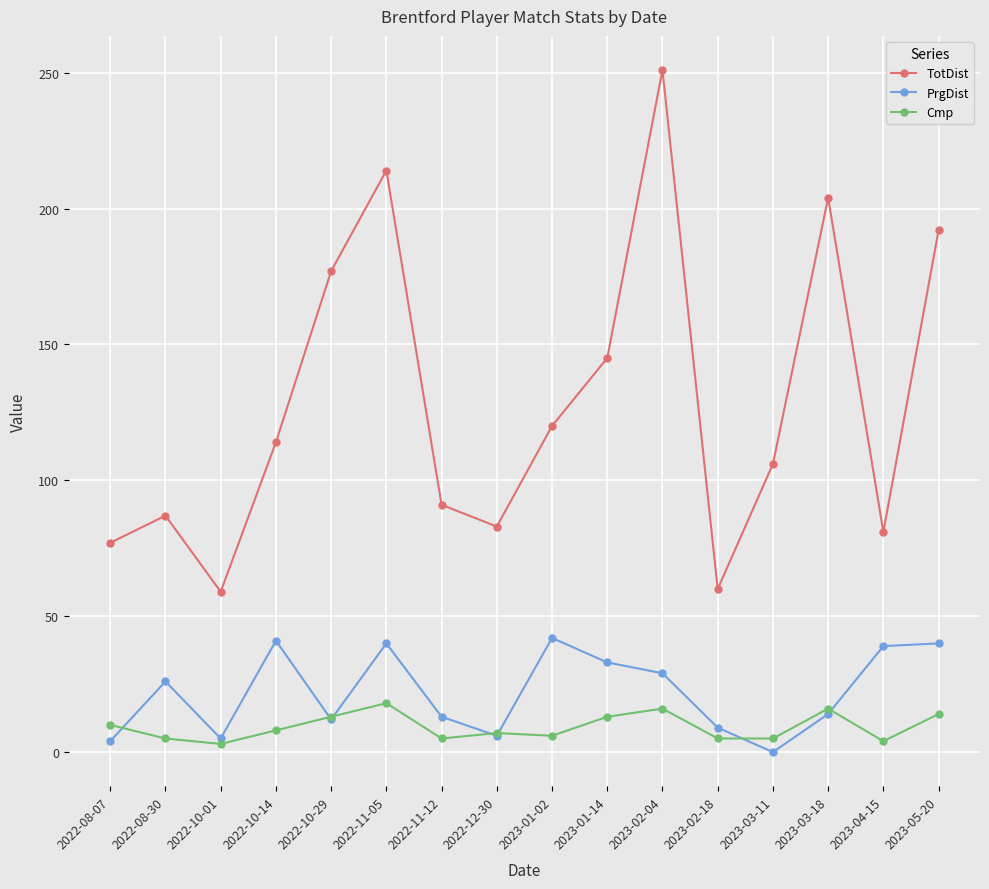

Where is the first local minimum for TotDist?

2022-10-01